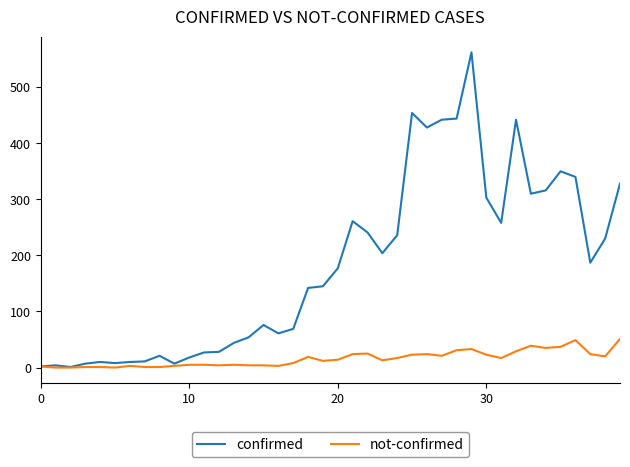

What is the difference between the maximum and minimum values in the confirmed series?

561